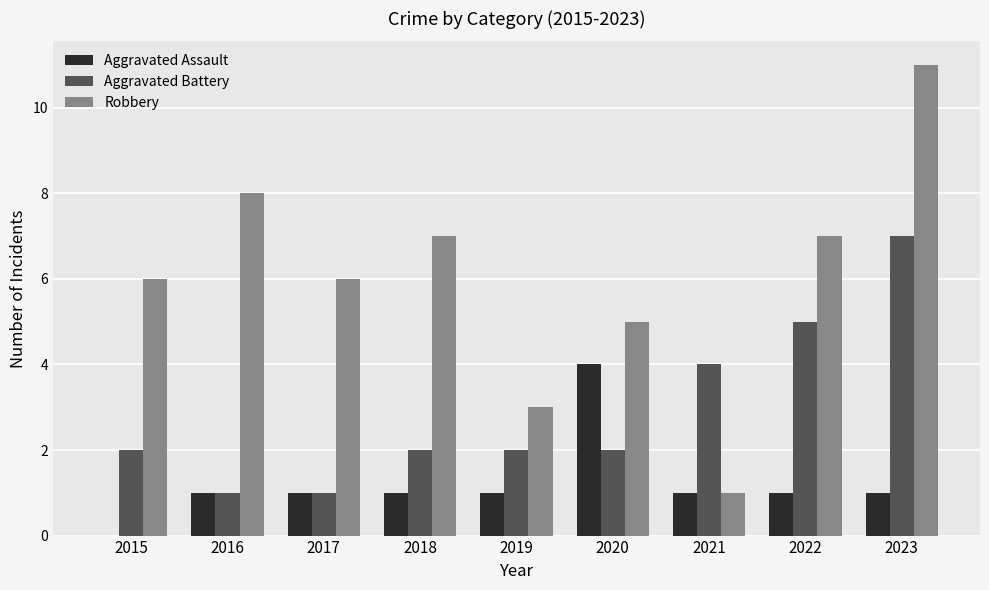

Reading left to right, what are all the values shown in this chart?

Aggravated Assault: 2015=0	2016=1	2017=1	2018=1	2019=1	2020=4	2021=1	2022=1	2023=1
Aggravated Battery: 2015=2	2016=1	2017=1	2018=2	2019=2	2020=2	2021=4	2022=5	2023=7
Robbery: 2015=6	2016=8	2017=6	2018=7	2019=3	2020=5	2021=1	2022=7	2023=11